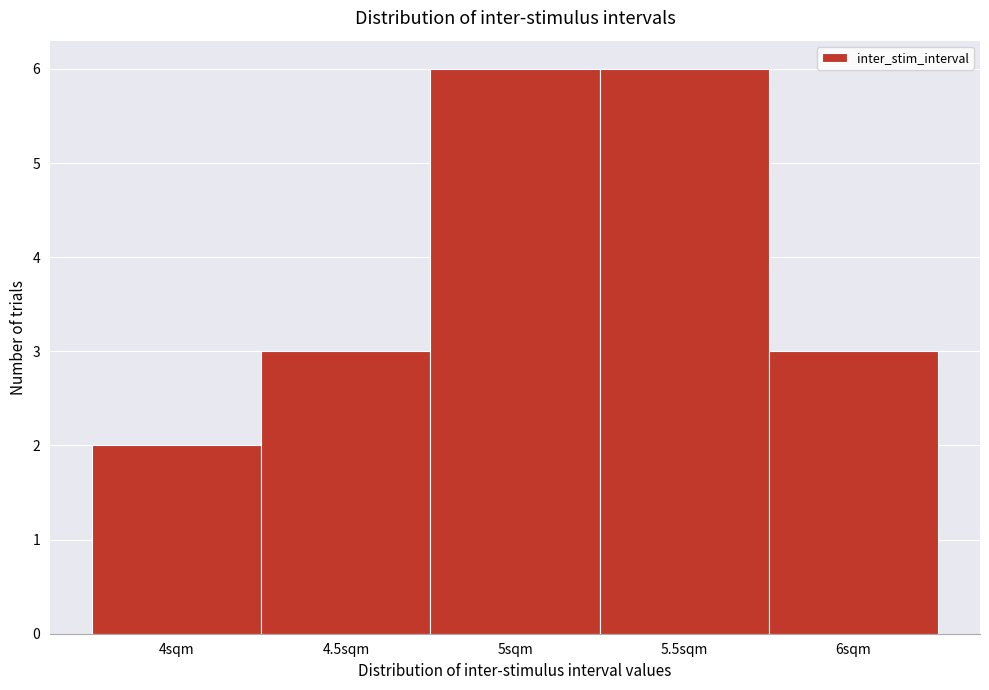

Reading left to right, list every bar in this chart as the range it spans on the x-axis followed by its height. The values are not printed on the chart, so give them approximately, as read against the axis.

3.75 to 4.25: 2
4.25 to 4.75: 3
4.75 to 5.25: 6
5.25 to 5.75: 6
5.75 to 6.25: 3